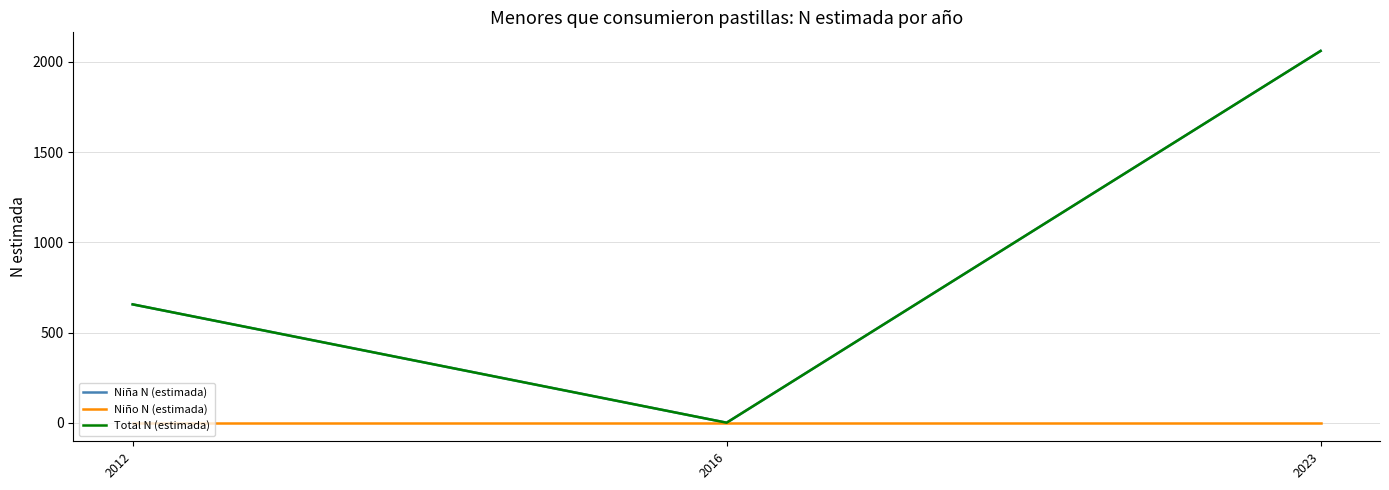

Does the chart have visible grid lines?

Yes